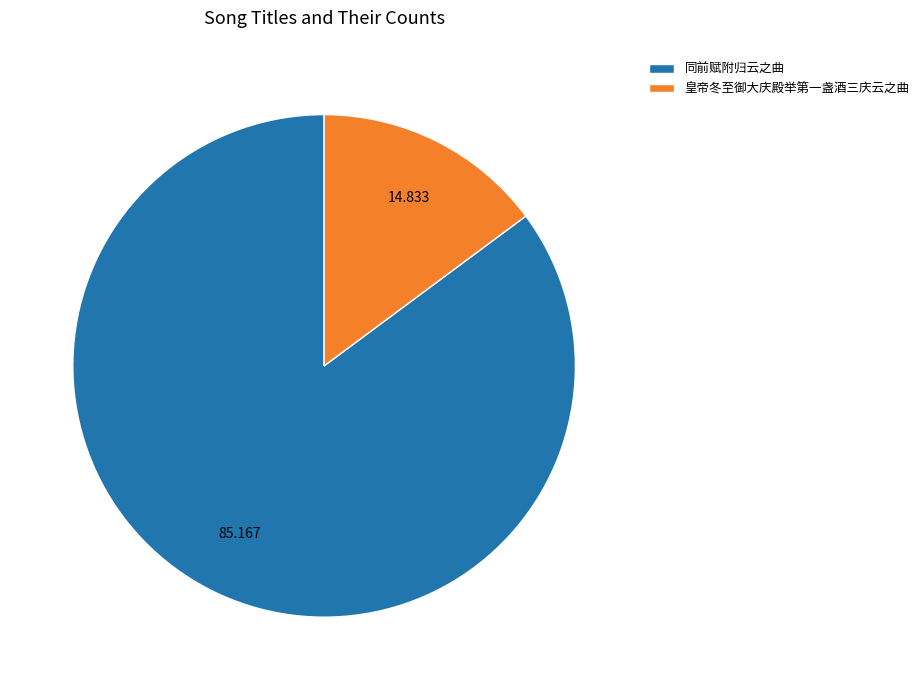

Do 皇帝冬至御大庆殿举第一盏酒三庆云之曲 and 同前赋附归云之曲 together represent more than half of the pie?

Yes